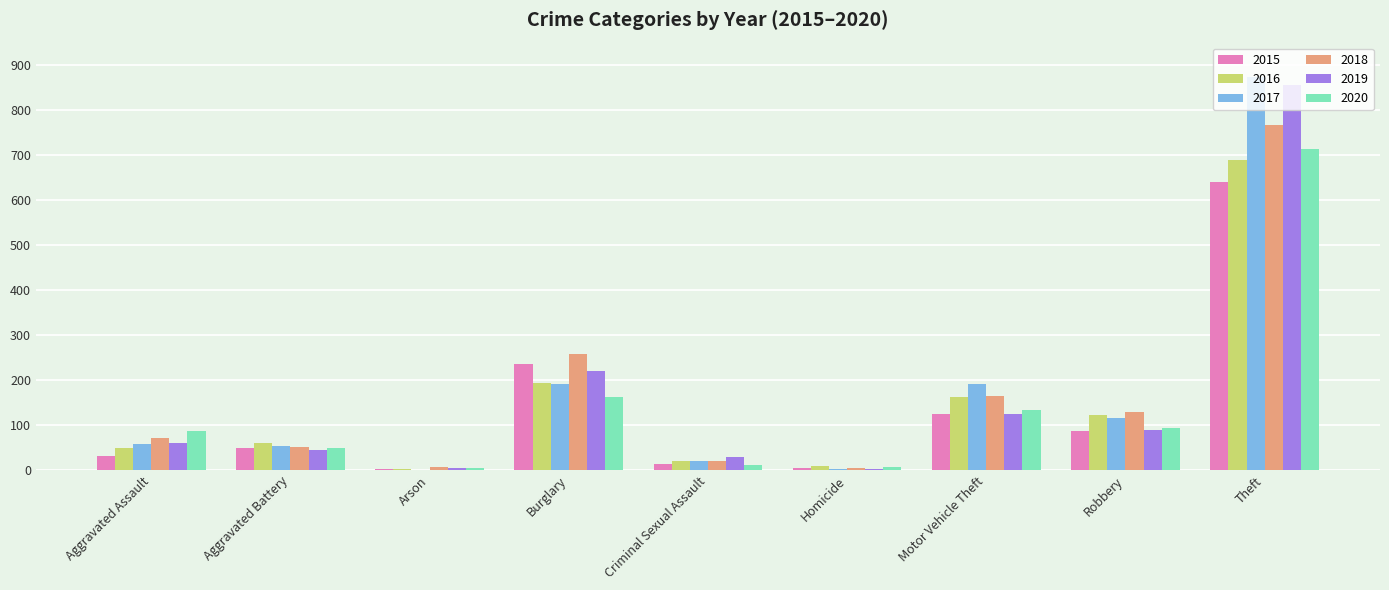

What is the highest value of the 2019 series?

855